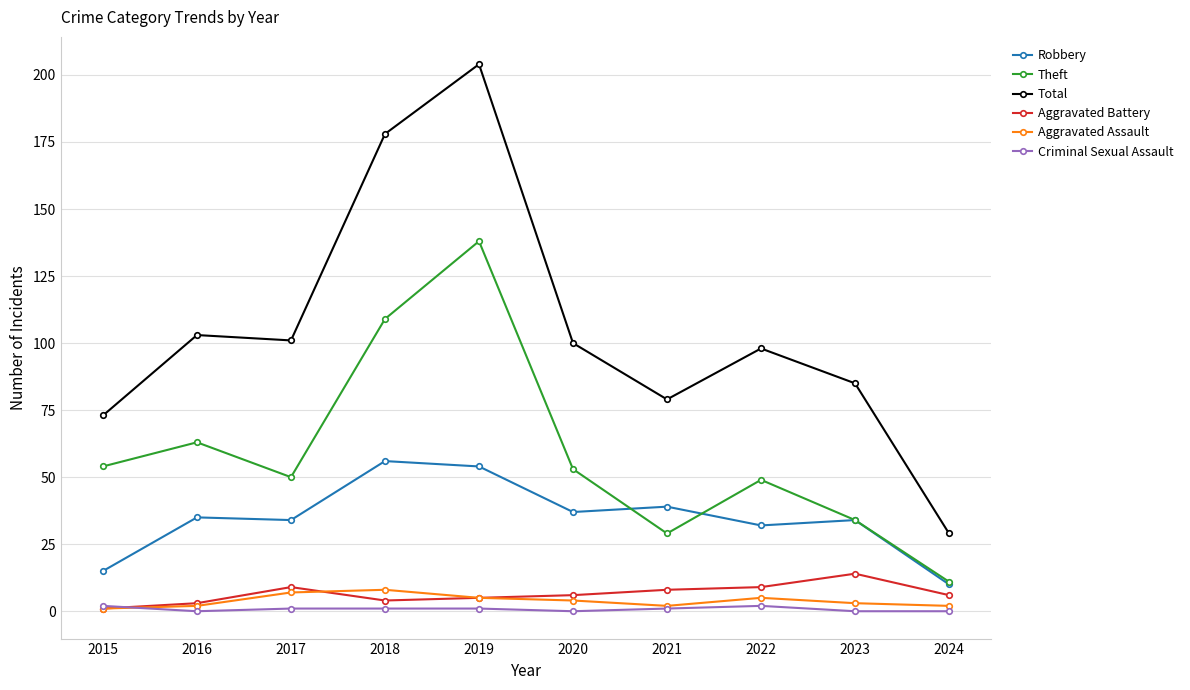

How many lines are shown in the chart?

6